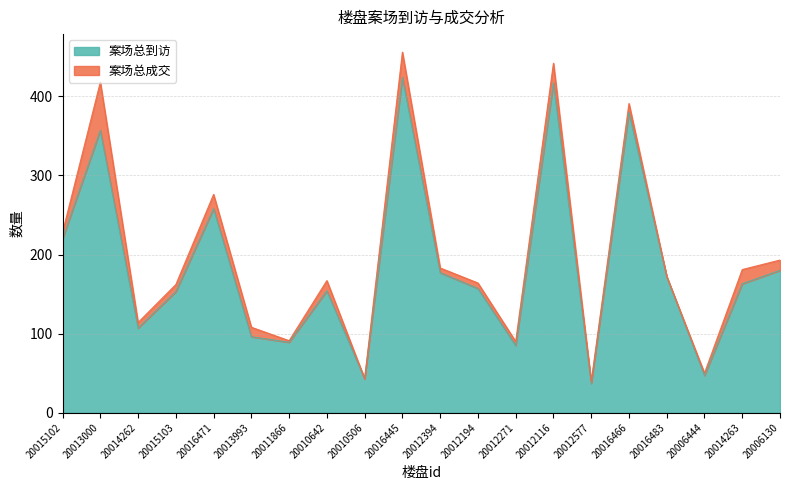

True or false: there are more than 1 points higher than both neighbors.

True